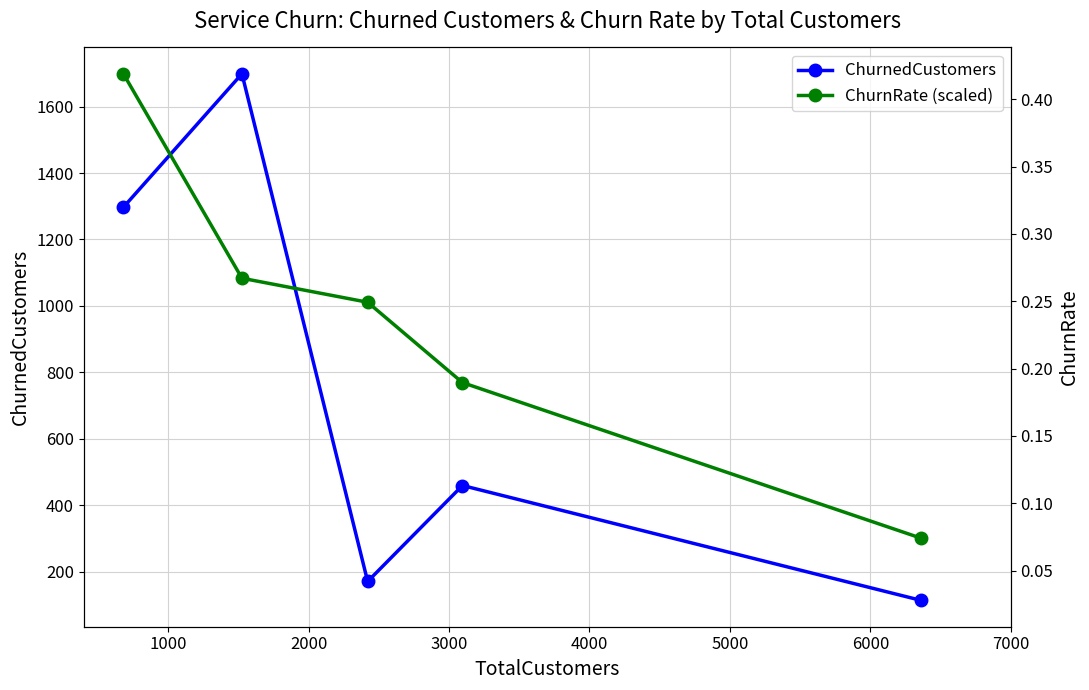

True or false: ChurnRate (scaled) and ChurnedCustomers intersect in this chart.

True